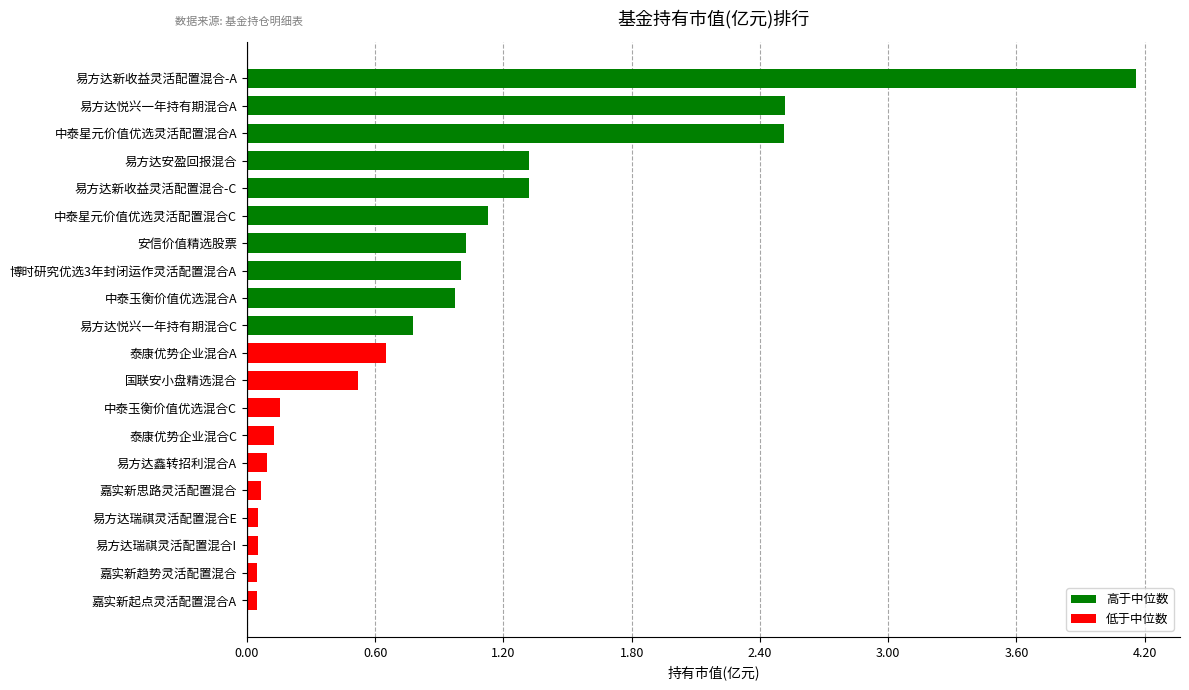

What is the change in value from 中泰玉衡价值优选混合C to 易方达安盈回报混合?

+1.2